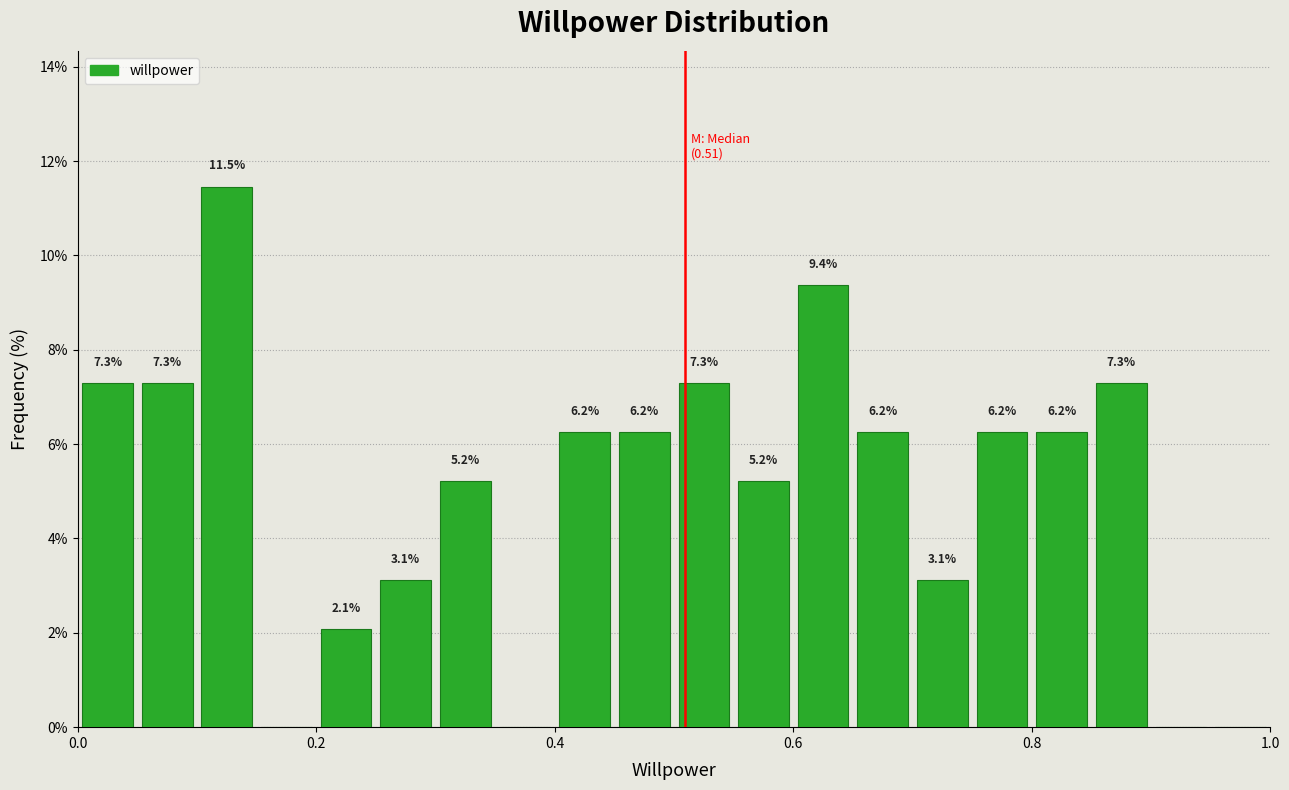

Around what value on the x-axis is the tallest bar? Give the approximate position of its centre, as read against the axis.

0.12